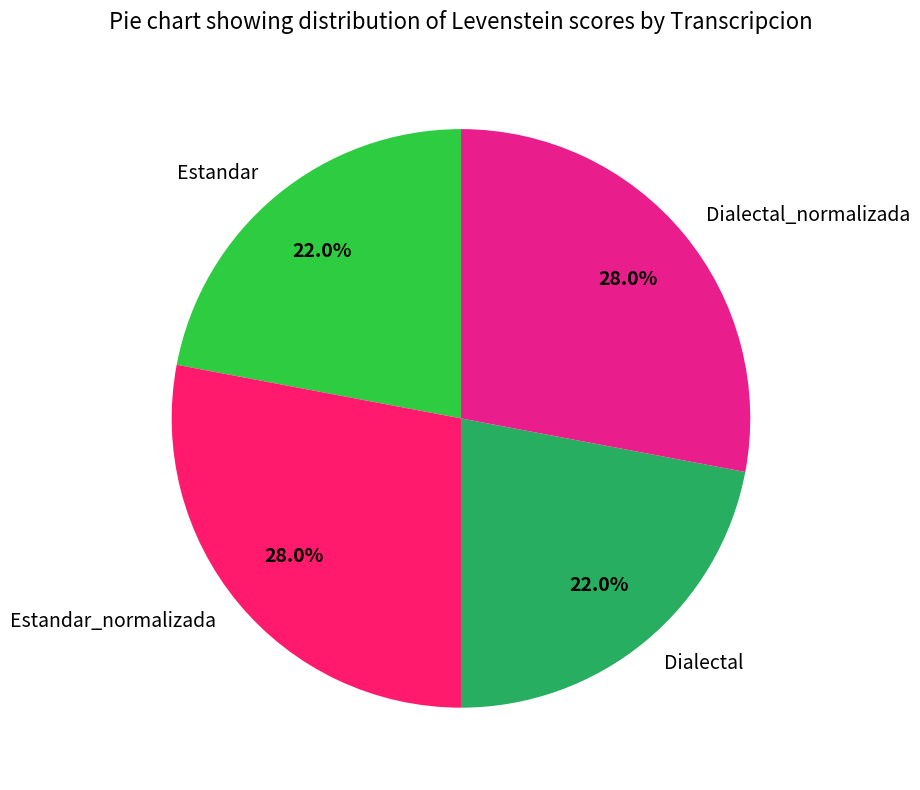

Is there a majority slice in this chart?

No